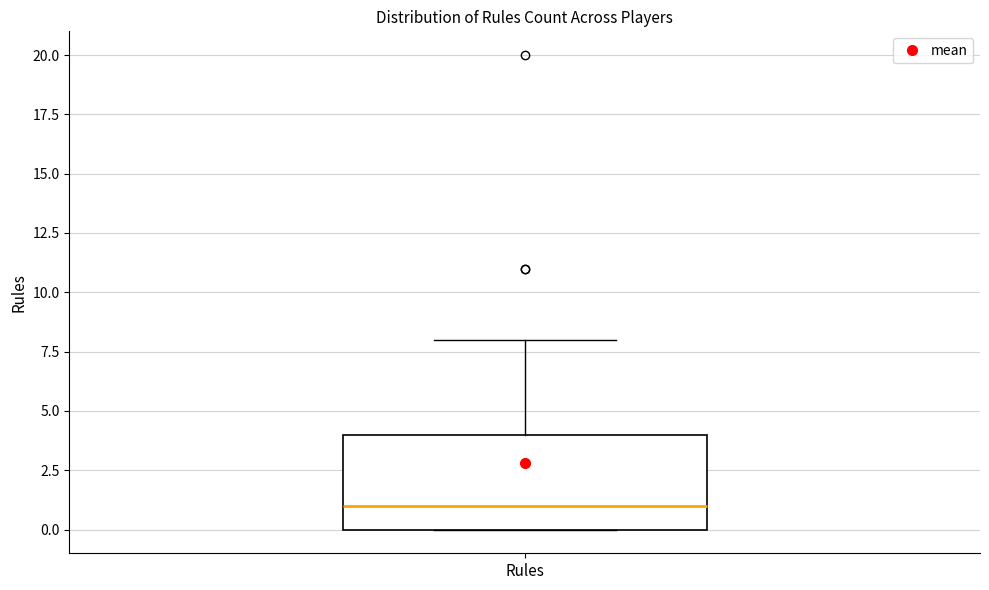

Read this box plot against the y-axis: the position of the median line, the range covered by the box, and the ends of both whiskers. The values are not printed on the chart, so give them approximately, as read against the axis.

median 1, box 0 to 4, whiskers 0 to 8